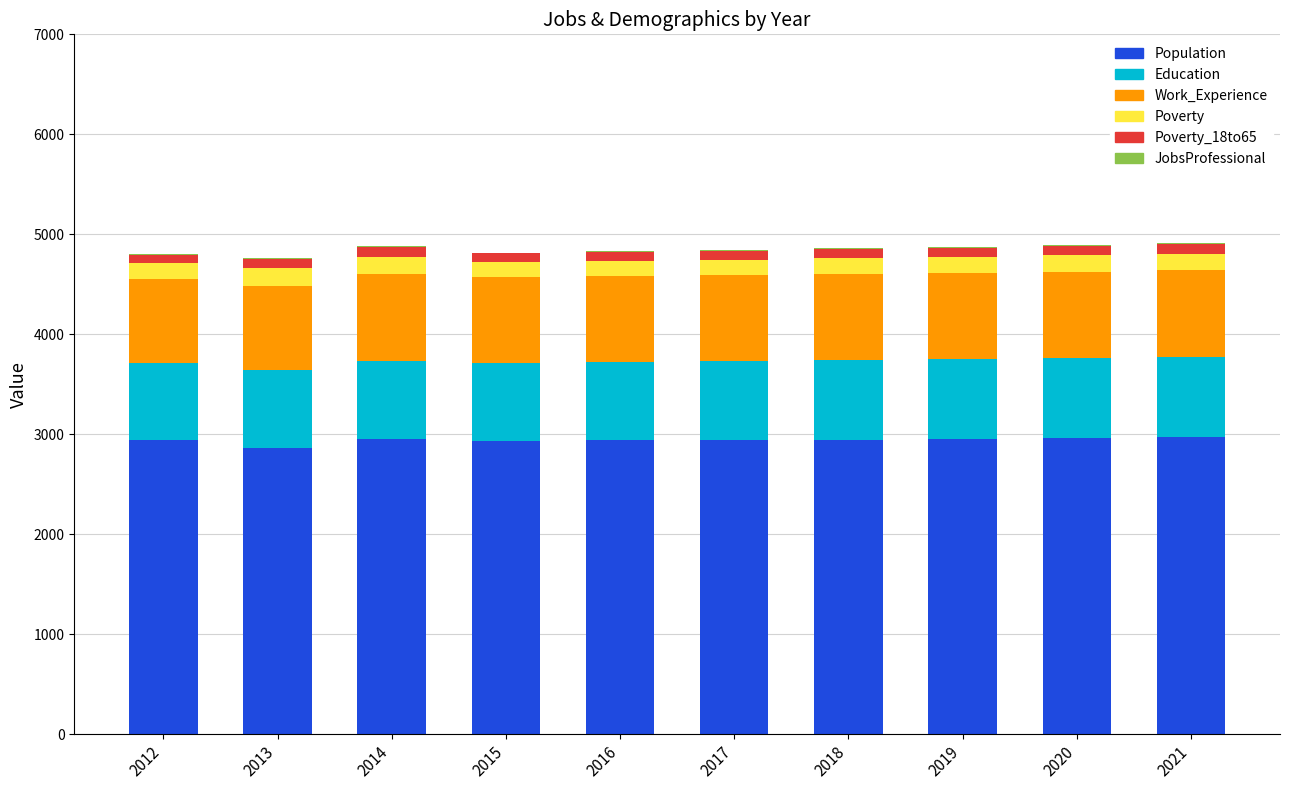

What is the maximum value for Population?

2972